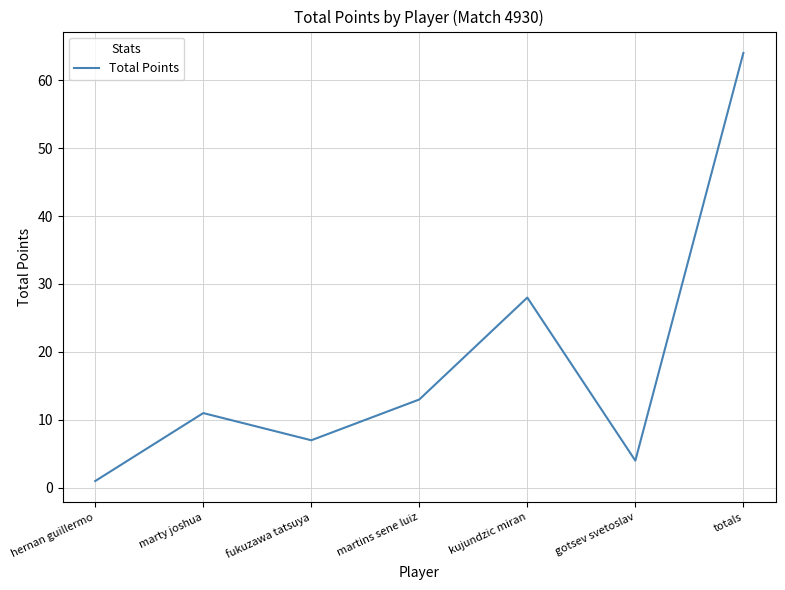

Rank the categories by value from highest to lowest.

totals, kujundzic miran, martins sene luiz, marty joshua, fukuzawa tatsuya, gotsev svetoslav, hernan guillermo